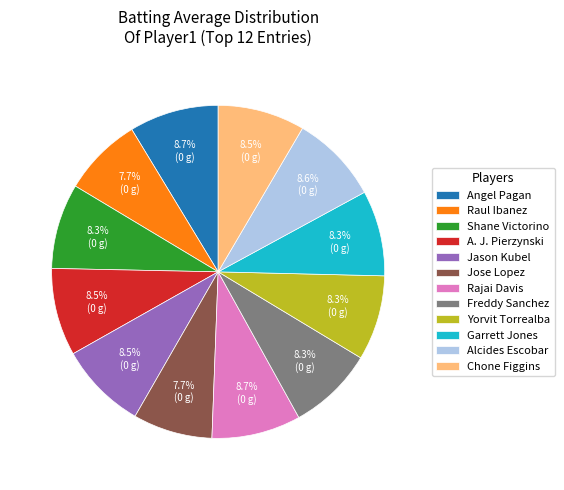

What percentage is NOT represented by Shane Victorino?

91.7%